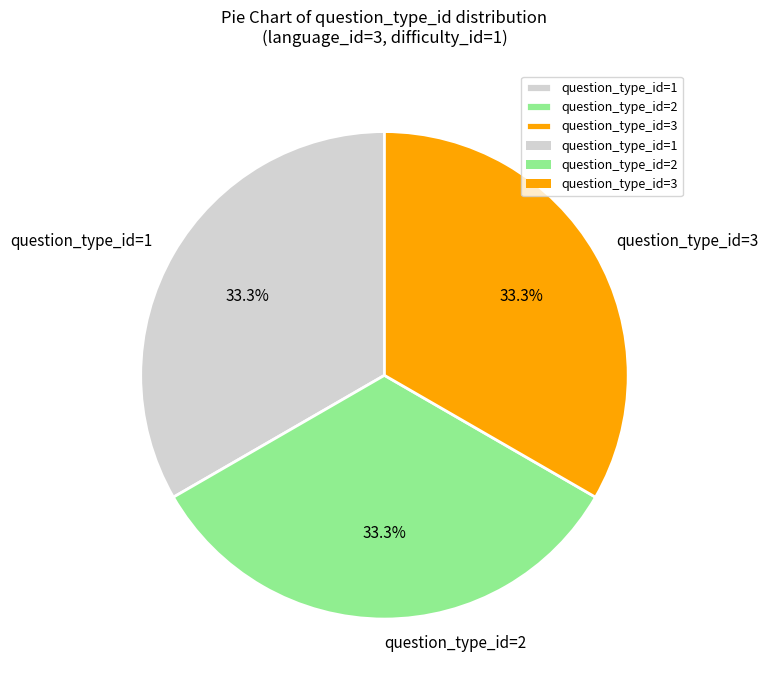

How many slices are in this pie chart?

3